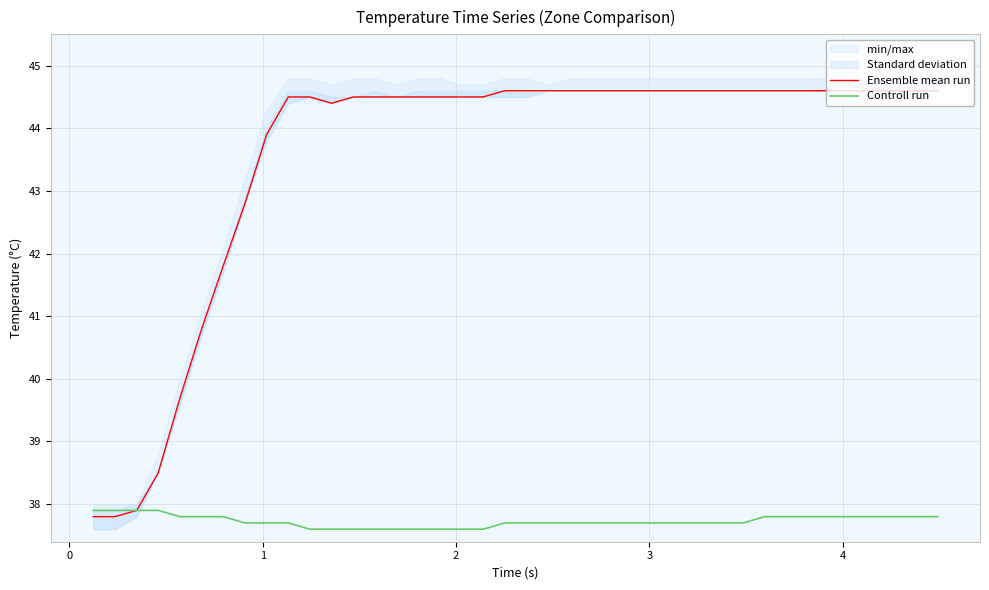

True or false: Ensemble mean run and Controll run cross at least once.

False